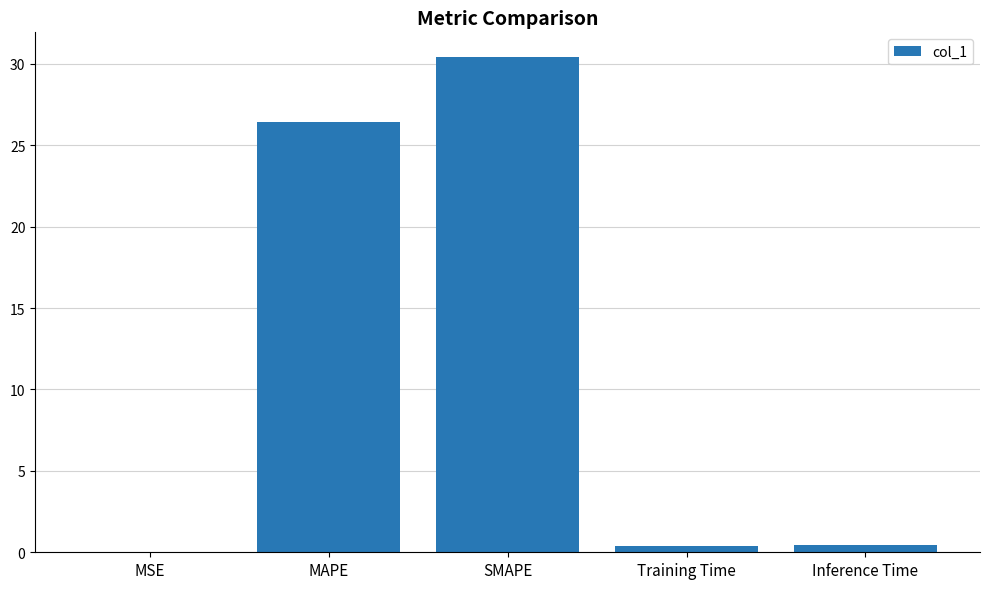

What is the approximate value at MAPE?

26.4